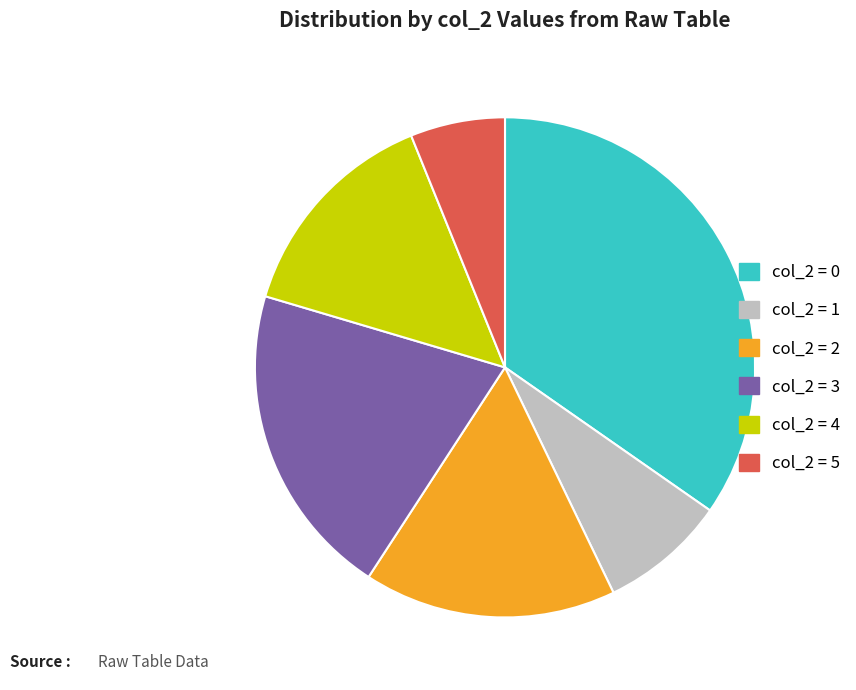

Combined, do col_2 = 0 and col_2 = 3 account for over 50%?

Yes